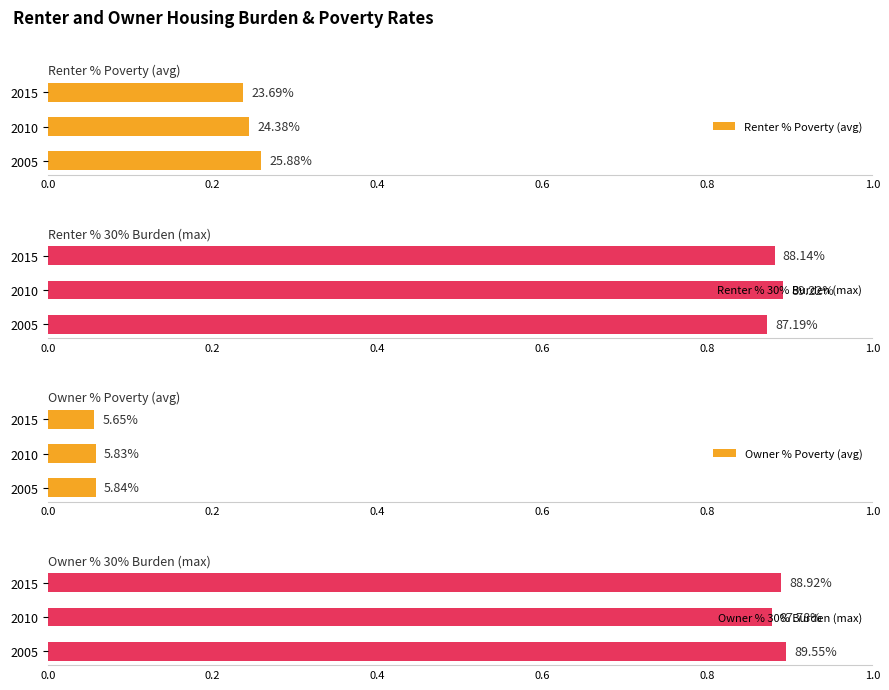

Is the value of Renter % Poverty (avg) at 2005 greater than the value of Owner % 30% Burden (max) at 2015?

No